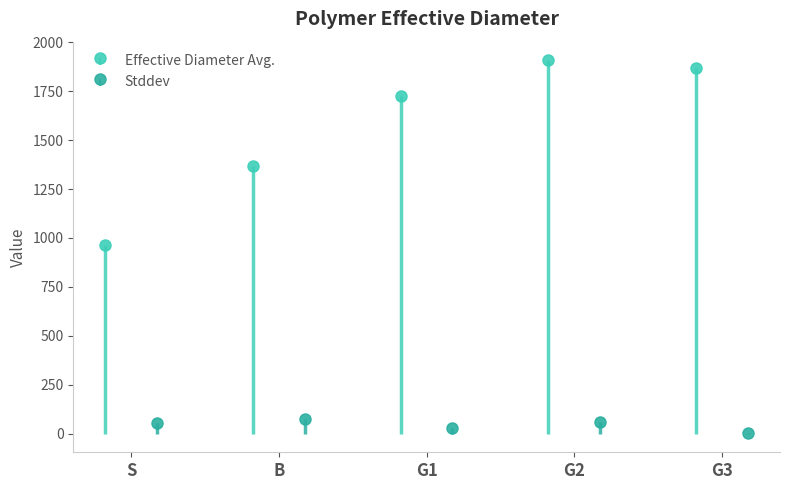

What is the approximate value of Stddev at G3?

4.3